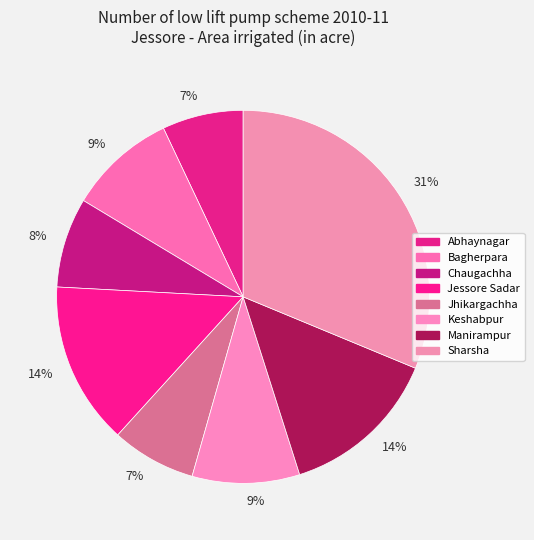

Is it true that Keshabpur is 9% of the pie?

True